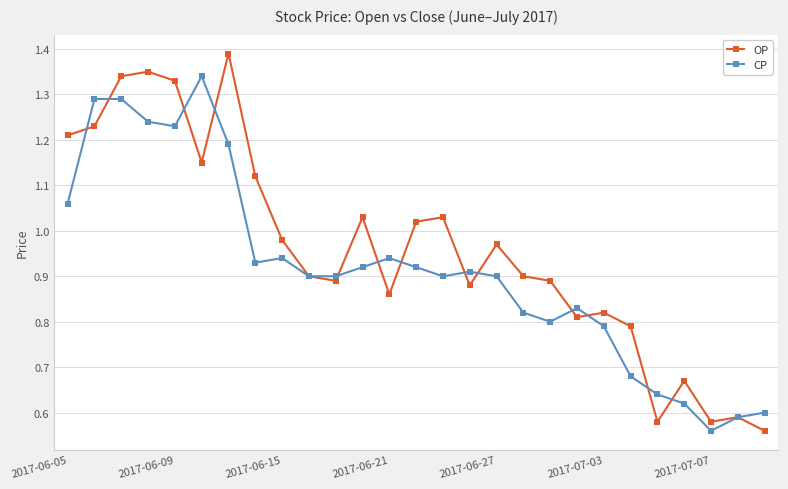

Rank the series by their maximum value, from lowest to highest.

CP, OP